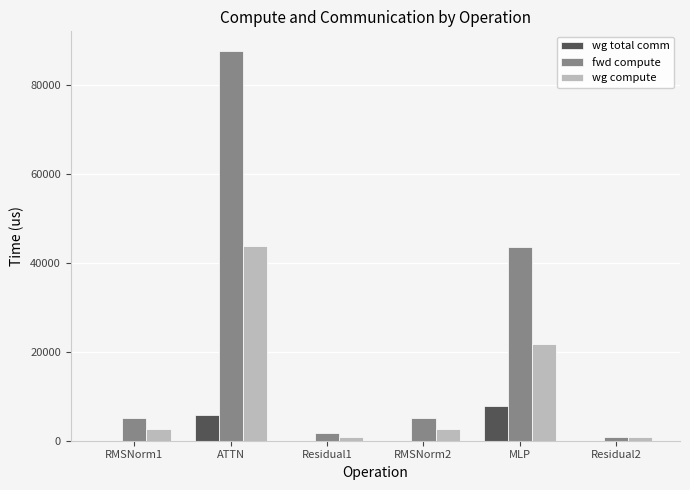

What is the total value across all series at Residual1?

2538.6